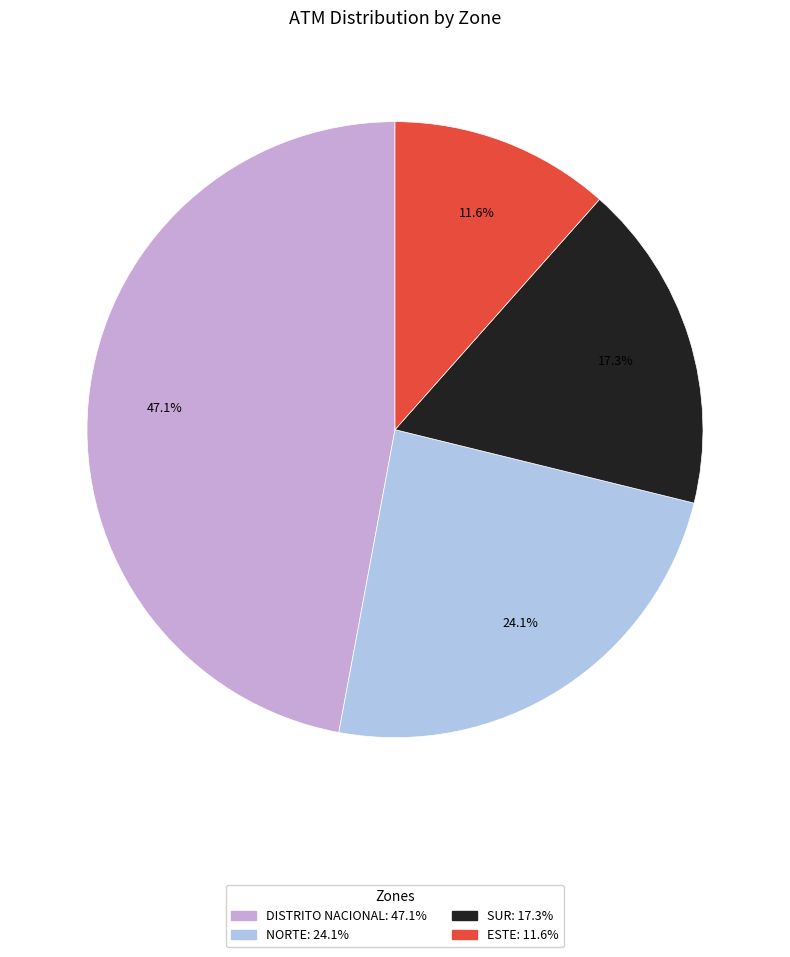

Which category has the biggest portion of the pie?

DISTRITO NACIONAL